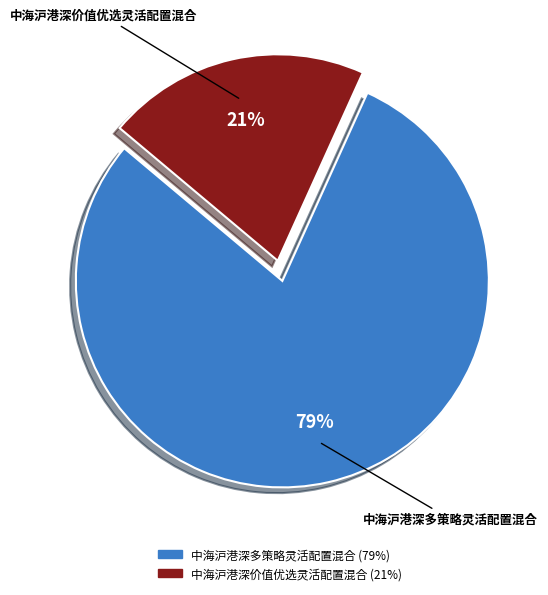

Combined, do 中海沪港深价值优选灵活配置混合 and 中海沪港深多策略灵活配置混合 account for over 50%?

Yes